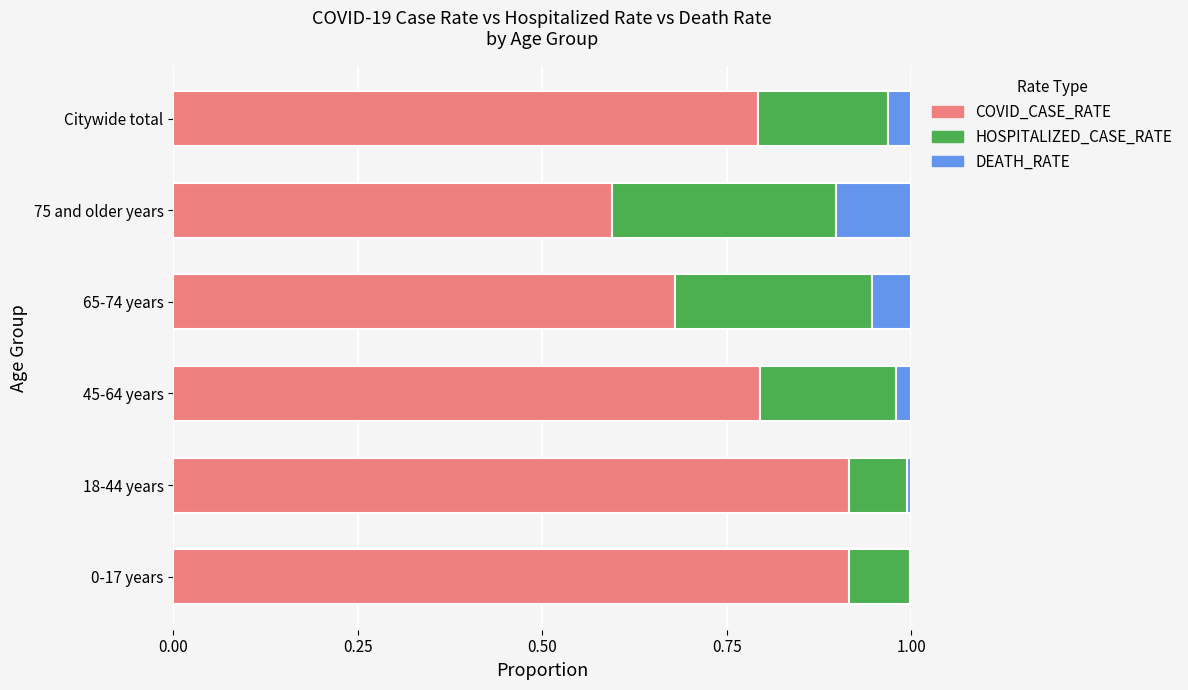

What is the total value across all series at Citywide total?

1.0